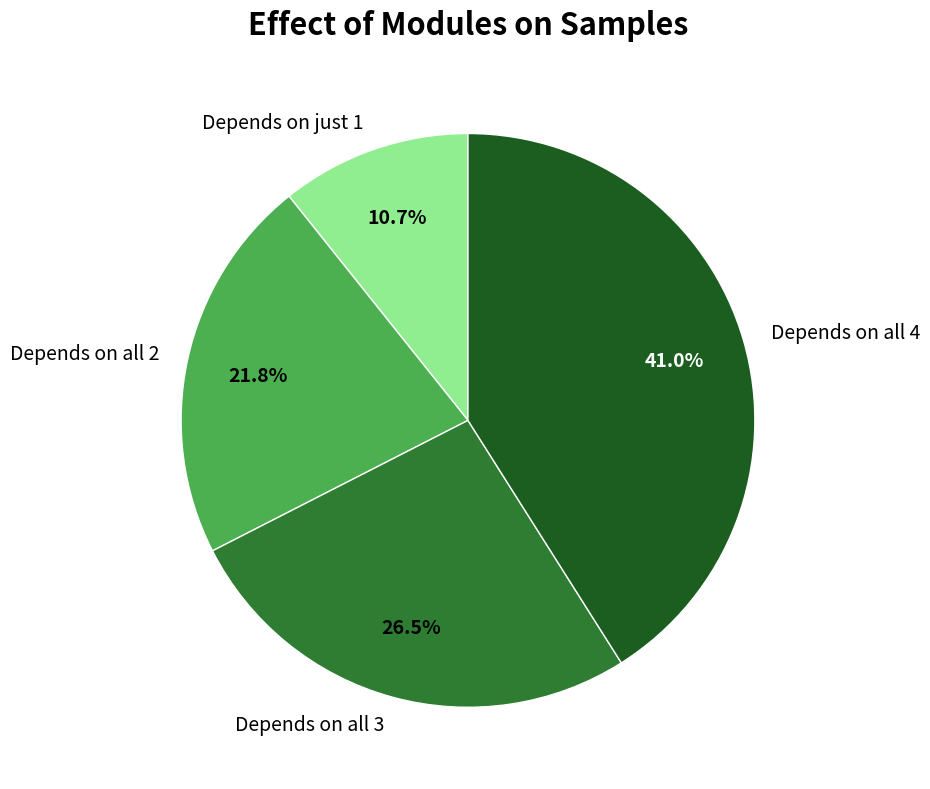

Which slice is the smallest?

Depends on just 1